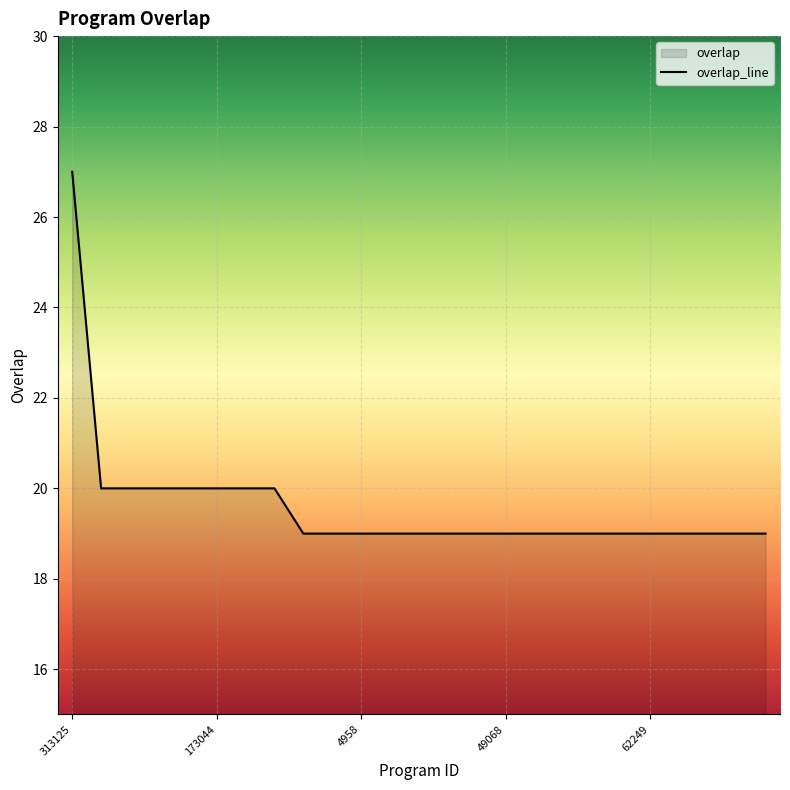

True or false: the data has more than 2 interior local peaks.

False